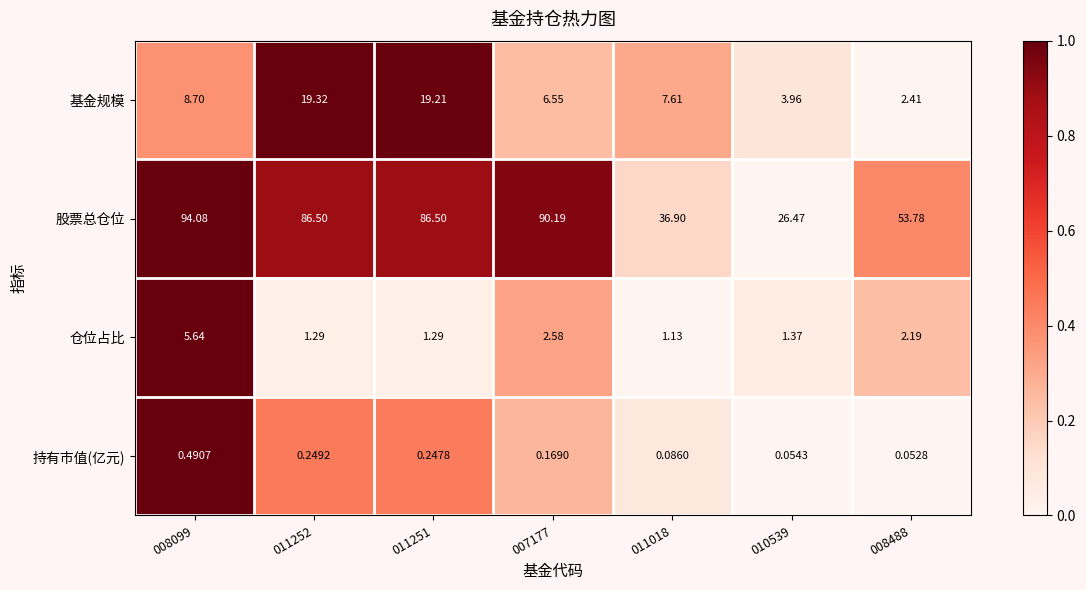

Which series has the largest total across all categories?

股票总仓位